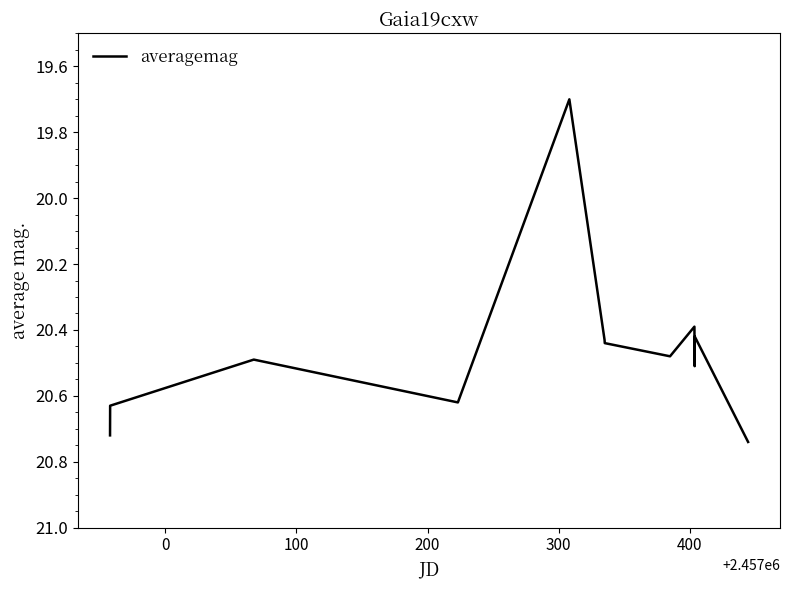

What is the difference between the maximum and minimum values?

1.0